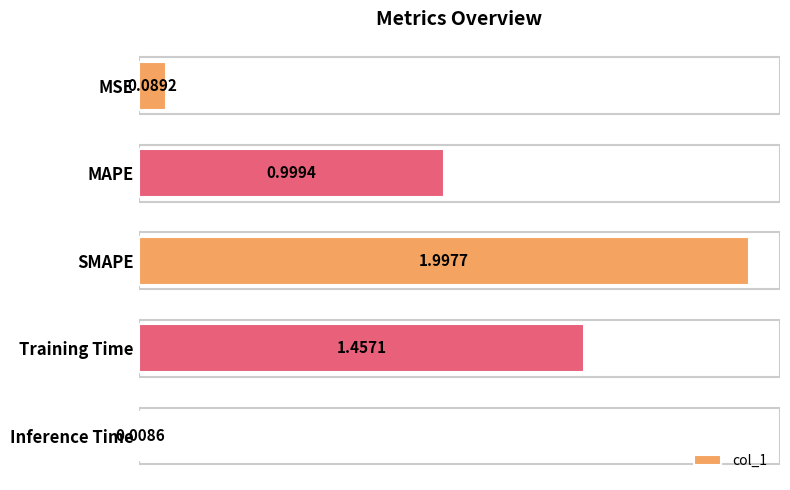

List the labels in order of value, smallest first.

Inference Time, MSE, MAPE, Training Time, SMAPE